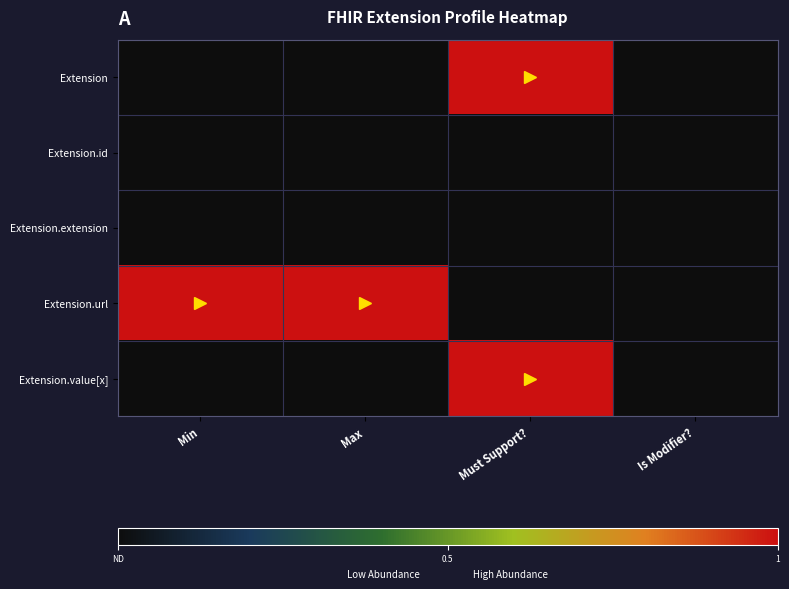

What is the greatest value displayed?

1